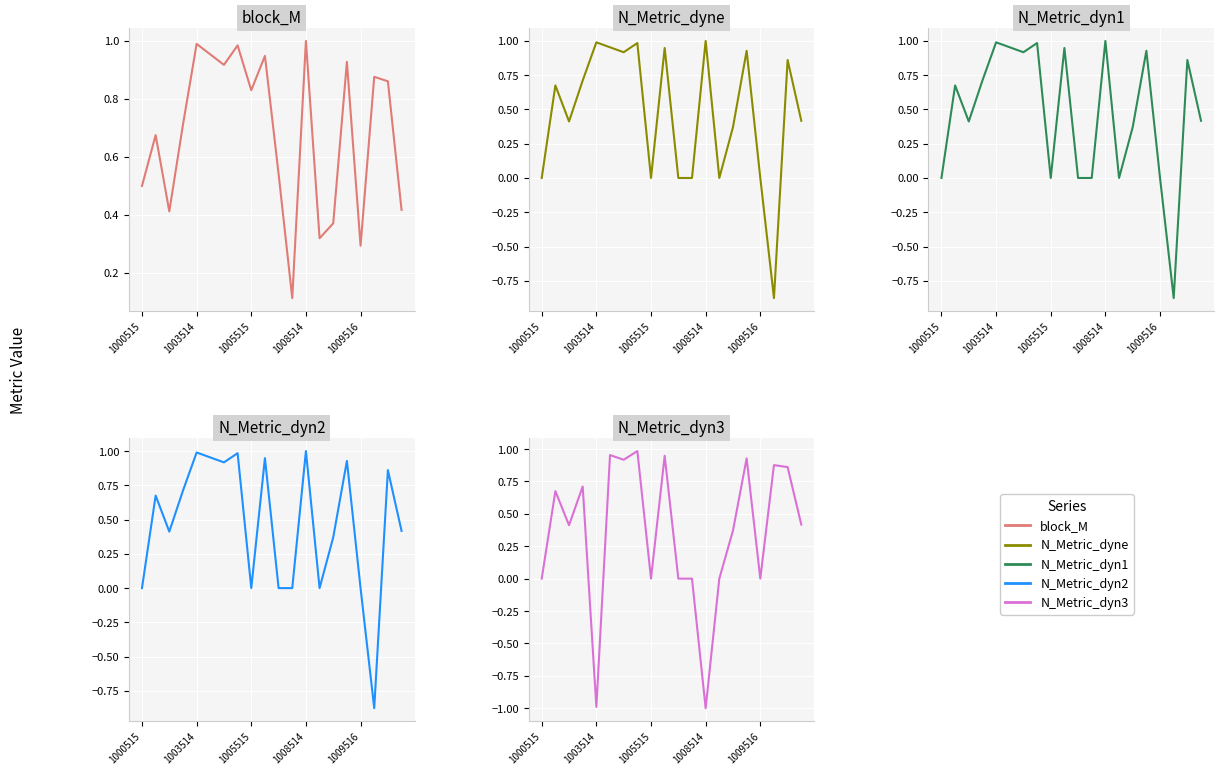

True or false: N_Metric_dyn2 has more than 2 points higher than both neighbors.

True